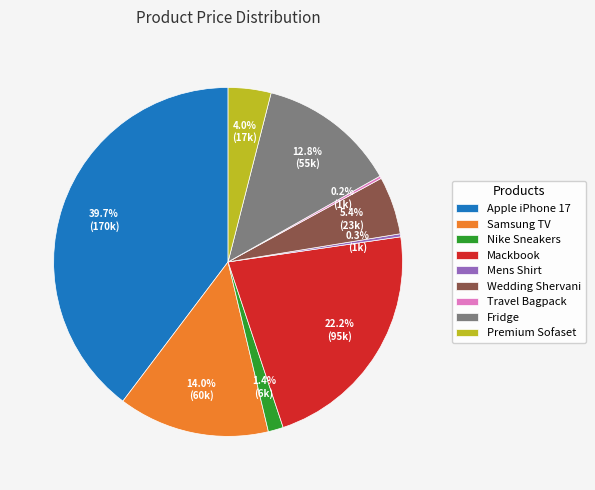

What portion of the pie excludes Nike Sneakers?

98.6%